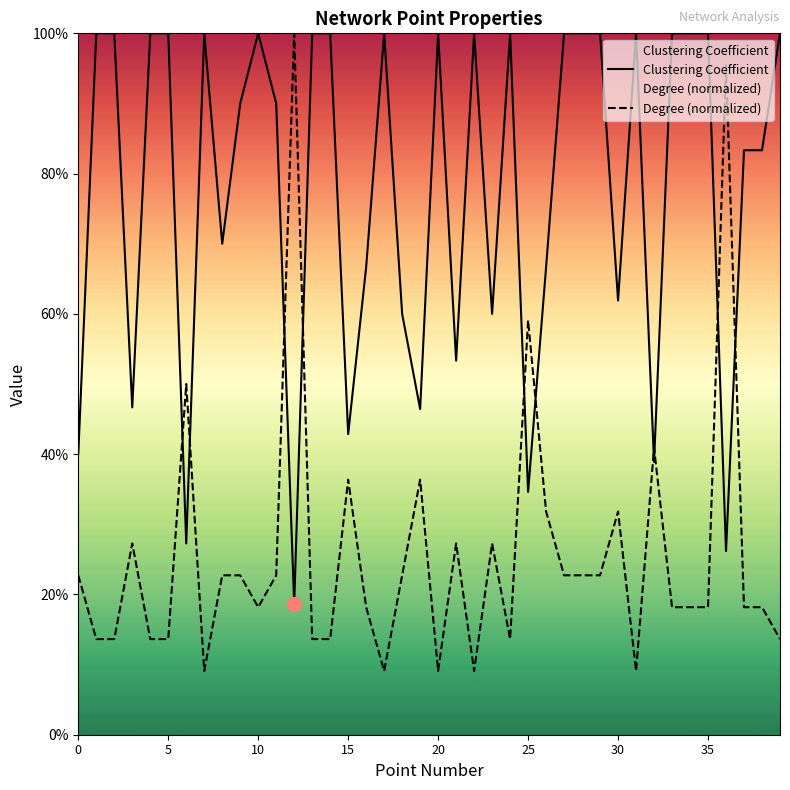

What is the lowest value of the Clustering Coefficient series?

0.2